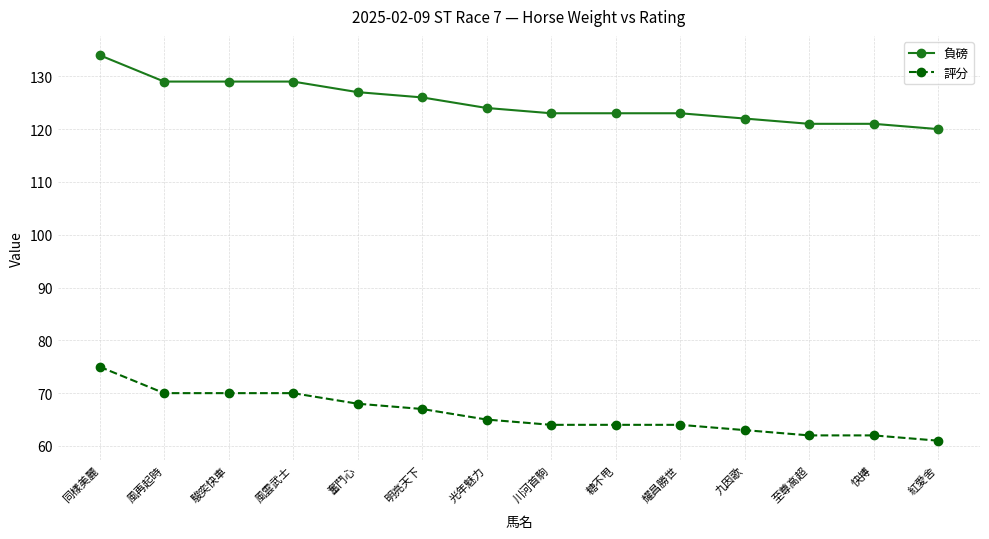

What is the difference between the 評分 values at 明亮天下 and 糖不甩?

3